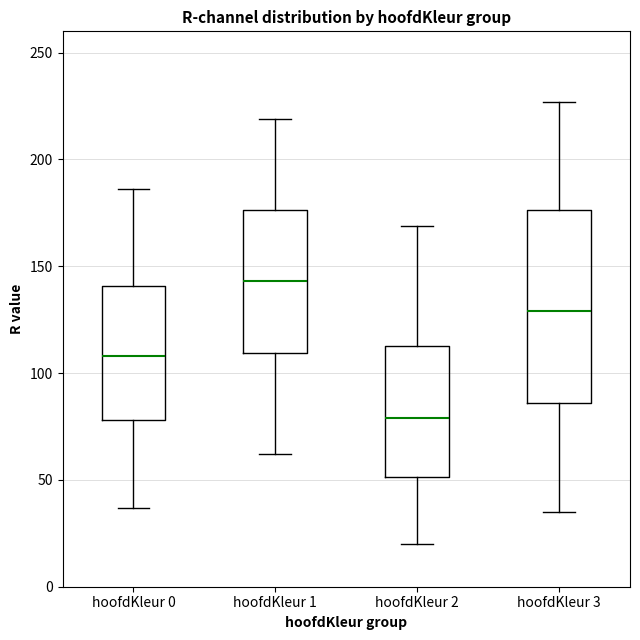

Which box is the tallest, from its lower edge to its upper edge?

hoofdKleur 3